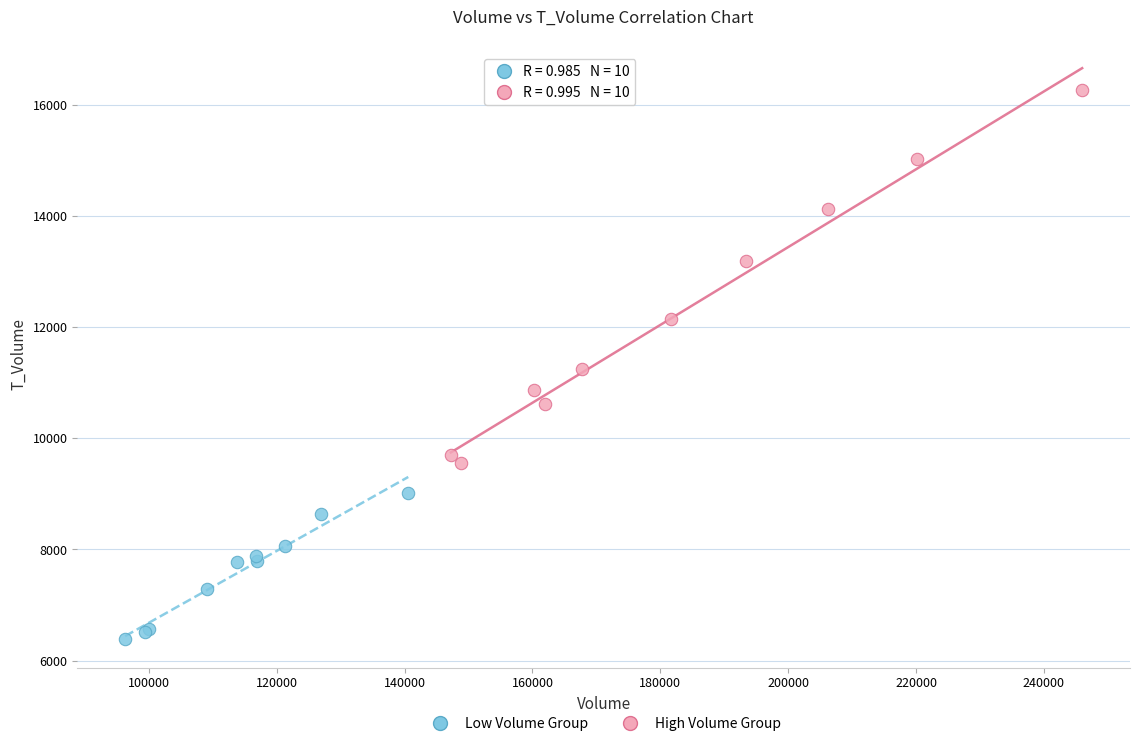

Which series has the largest Y range (max minus min)?

High Volume Group